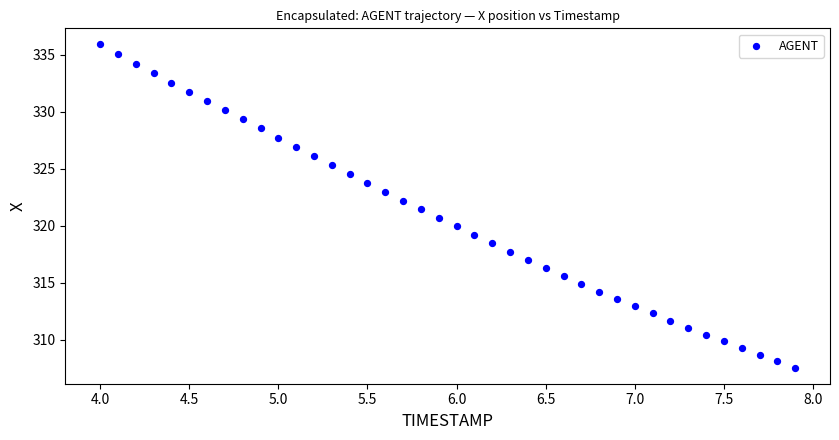

What is the range of X values (max minus min)?

3.9